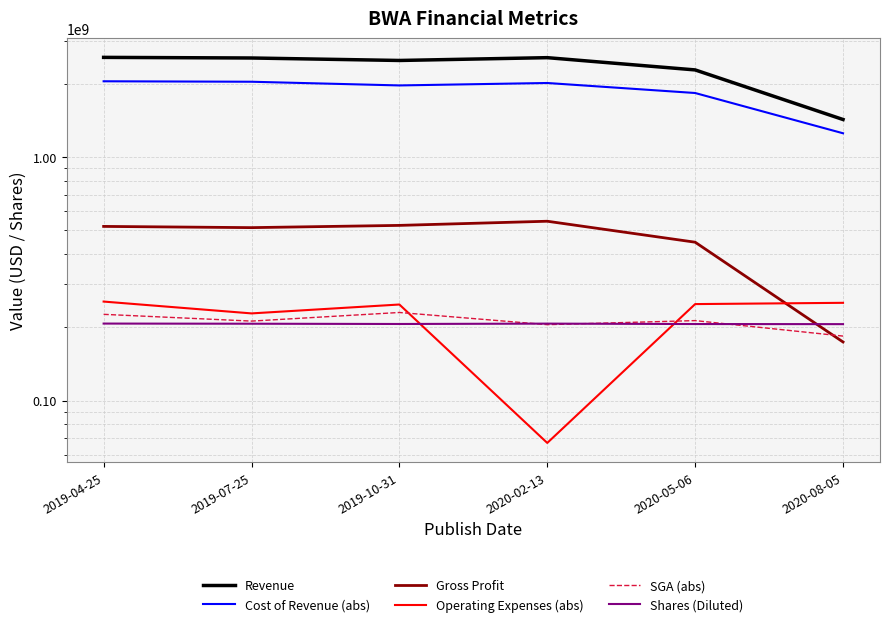

True or false: Gross Profit and Operating Expenses (abs) cross at least once.

True